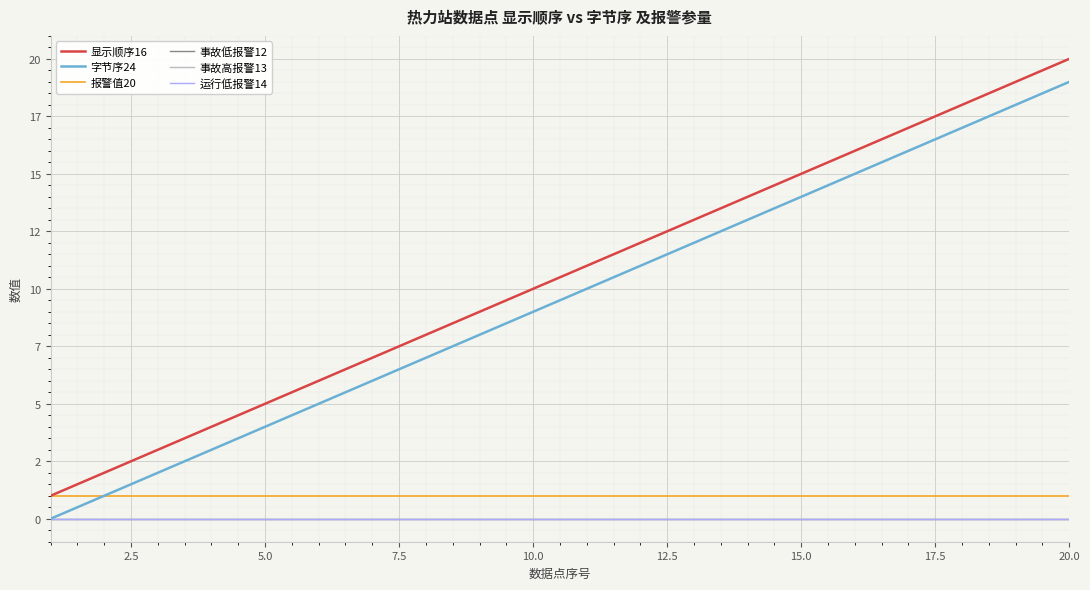

True or false: 事故高报警13 and 事故低报警12 cross at least once.

False